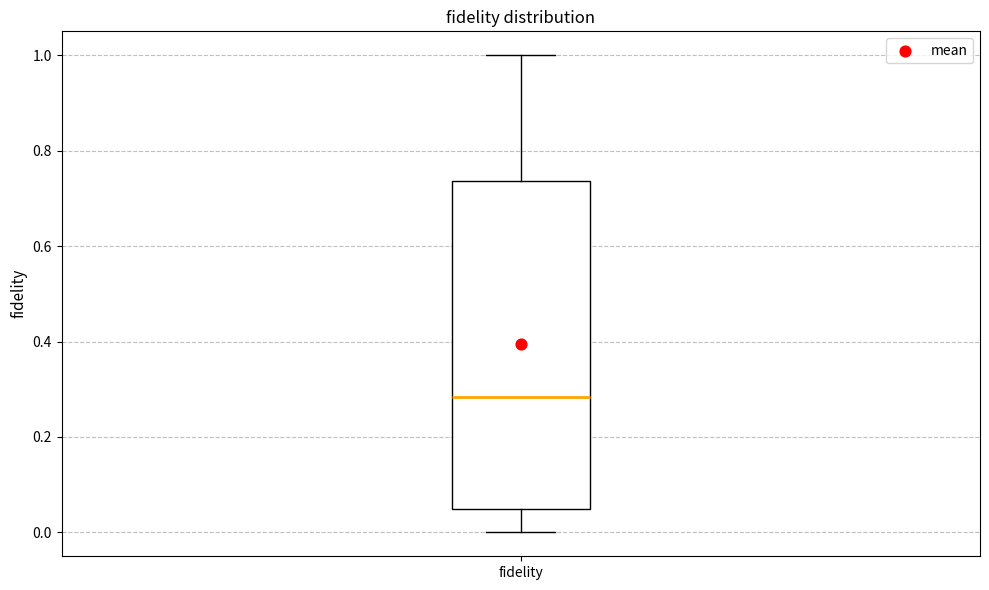

Transcribe this box plot: give where the median line is, the range the box spans, and where the two whiskers end, as read against the y-axis. The values are not printed on the chart, so give them approximately, as read against the axis.

median 0.28, box 0.04 to 0.74, whiskers 0.00 to 1.00